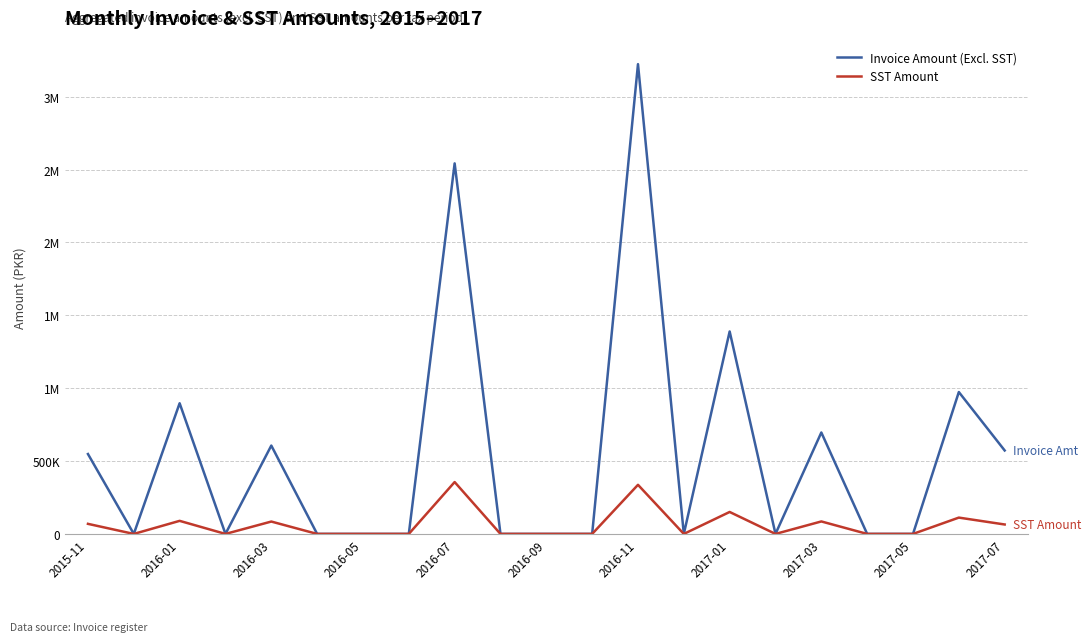

What is the difference between the second highest and second lowest values in the Invoice Amount (Excl. SST) series?

2542435.0